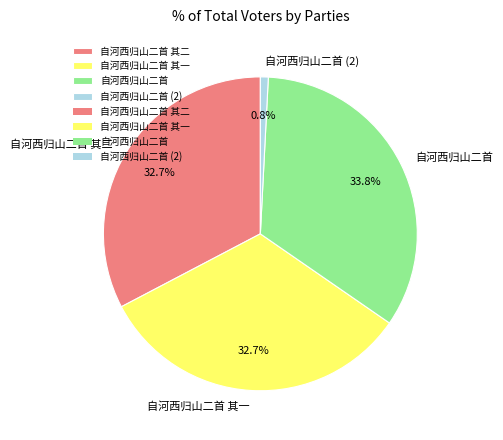

To the nearest percent, what portion does 自河西归山二首 其二 represent?

33%